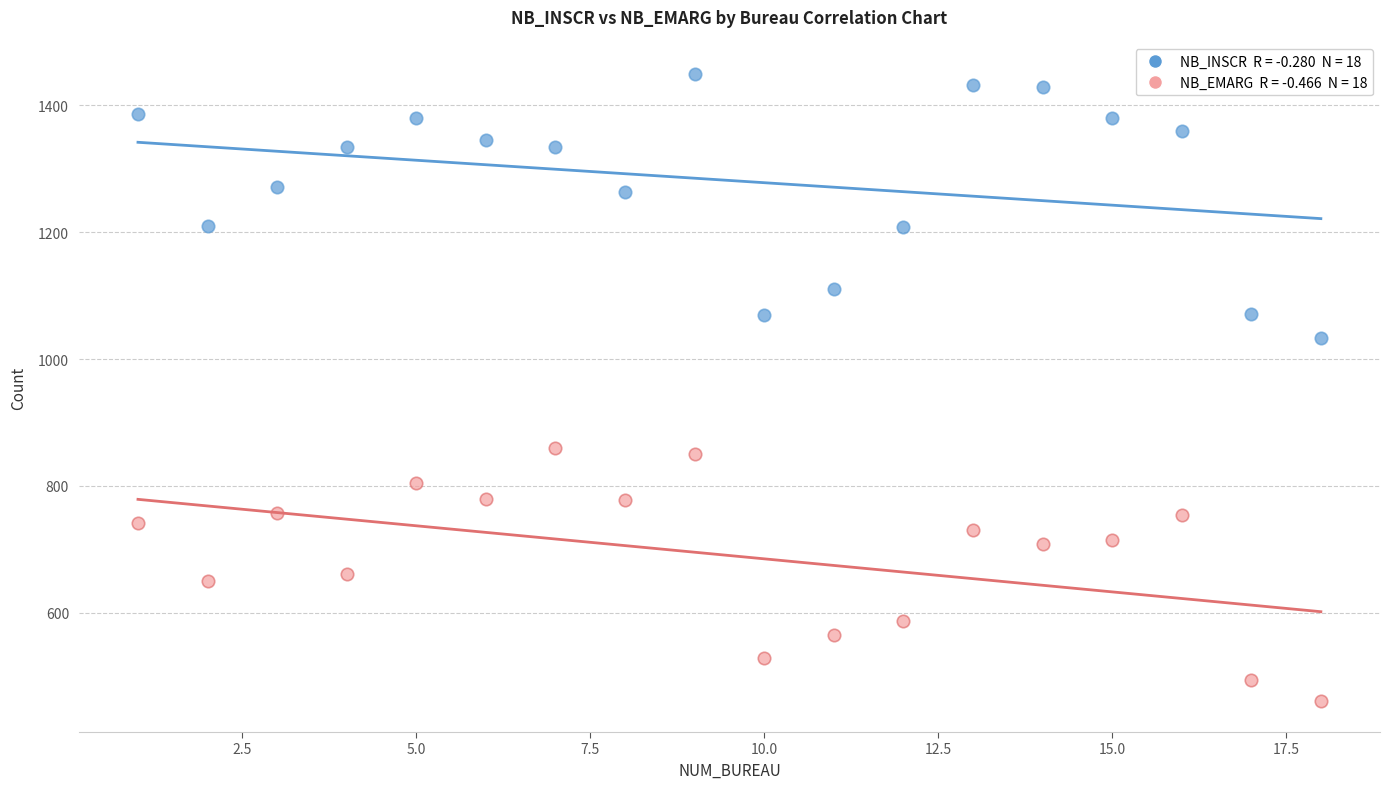

Across all series, what Y value is closest to 955?

1033